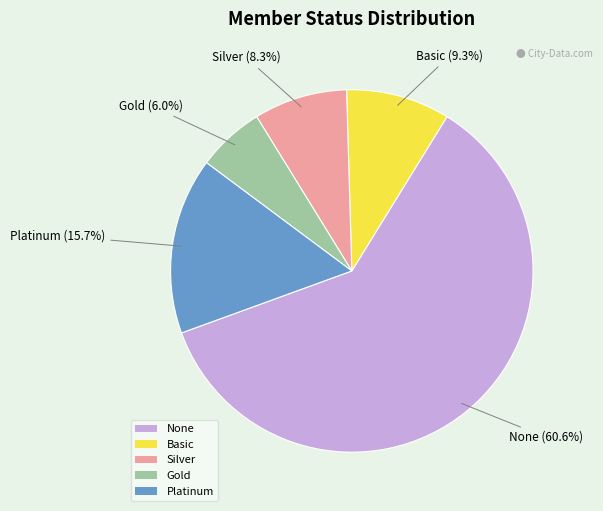

Count the number of slices in the pie.

5